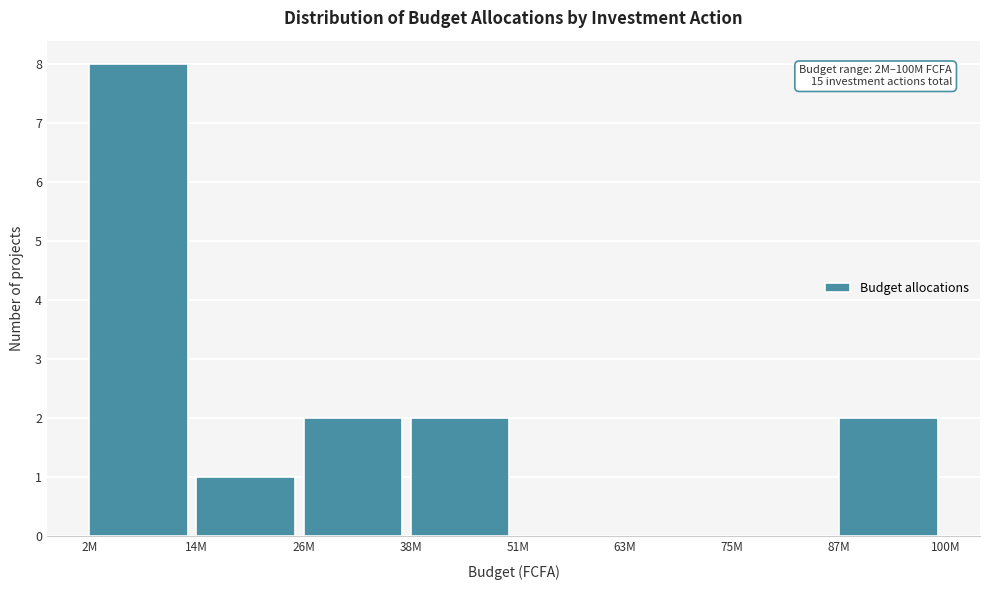

Reading right to left, what are all the values shown in this chart?

87M=2	75M=0	63M=0	51M=0	38M=2	26M=2	14M=1	2M=8